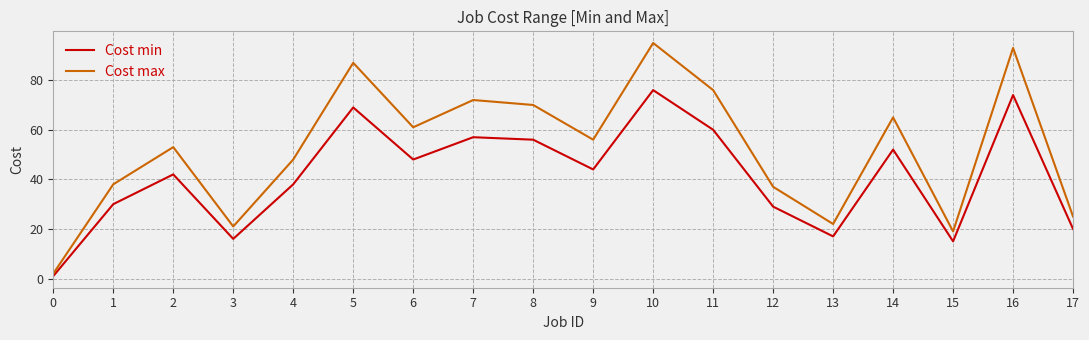

Which series has the largest range (max minus min)?

Cost max